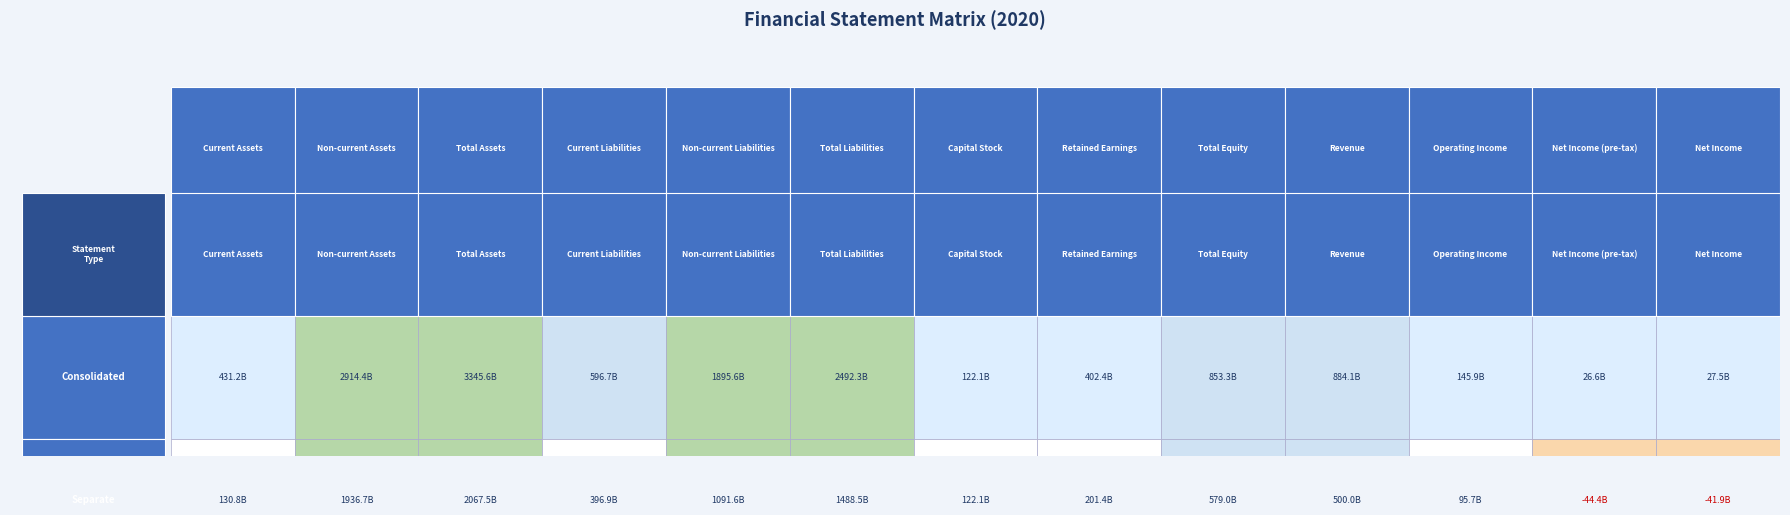

At 9, list the series in order from largest to smallest.

Consolidated, Separate